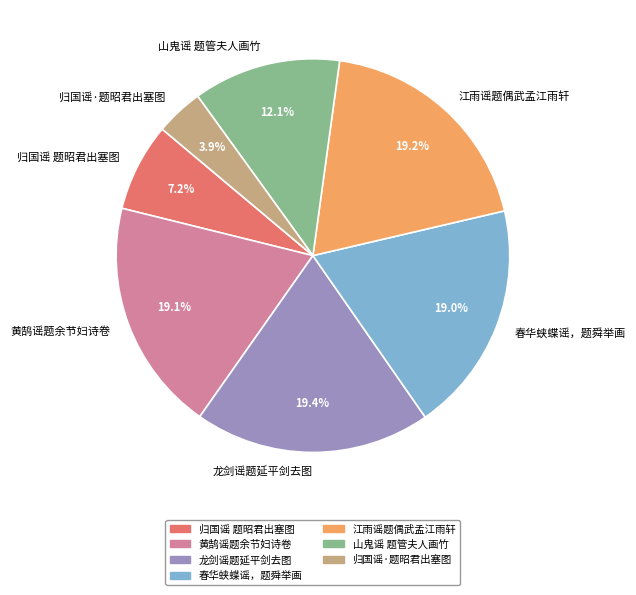

What portion of the pie excludes 春华蛱蝶谣，题舜举画?

81.0%